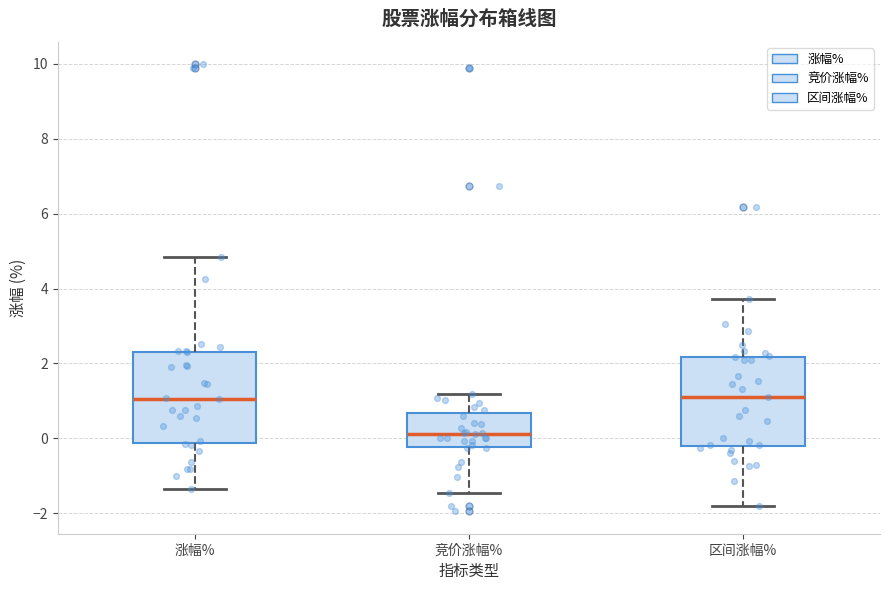

Reading left to right, read every box against the y-axis: the position of its median line, the range the box covers, and the ends of its whiskers. The values are not printed on the chart, so give them approximately, as read against the axis.

涨幅%: median 1.0, box -0.2 to 2.4, whiskers -1.4 to 4.8
竞价涨幅%: median 0.2, box -0.2 to 0.6, whiskers -1.4 to 1.2
区间涨幅%: median 1.2, box -0.2 to 2.2, whiskers -1.8 to 3.8